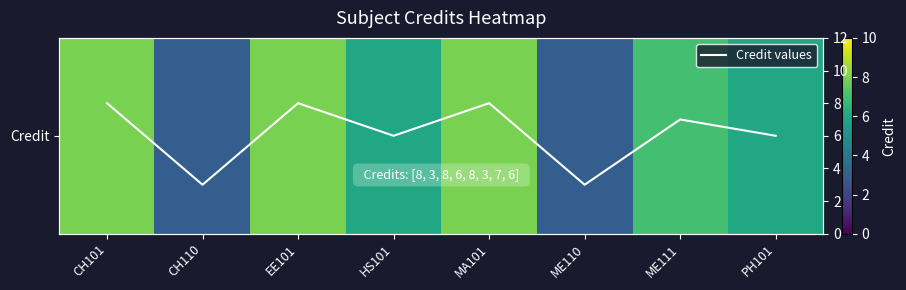

Is the value of Credit at ME111 greater than the value of Credit values at CH110?

Yes